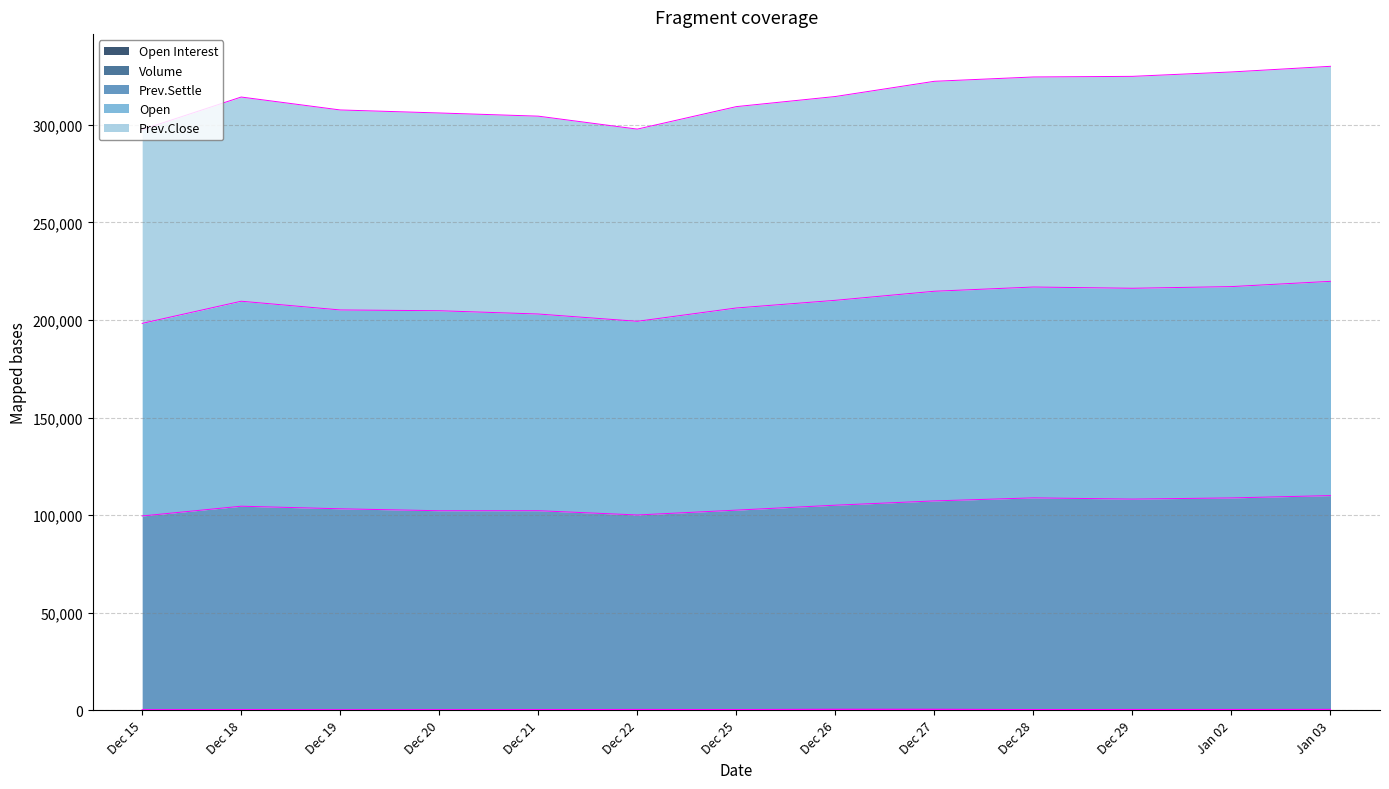

Which series has the largest total across all categories?

Prev.Close